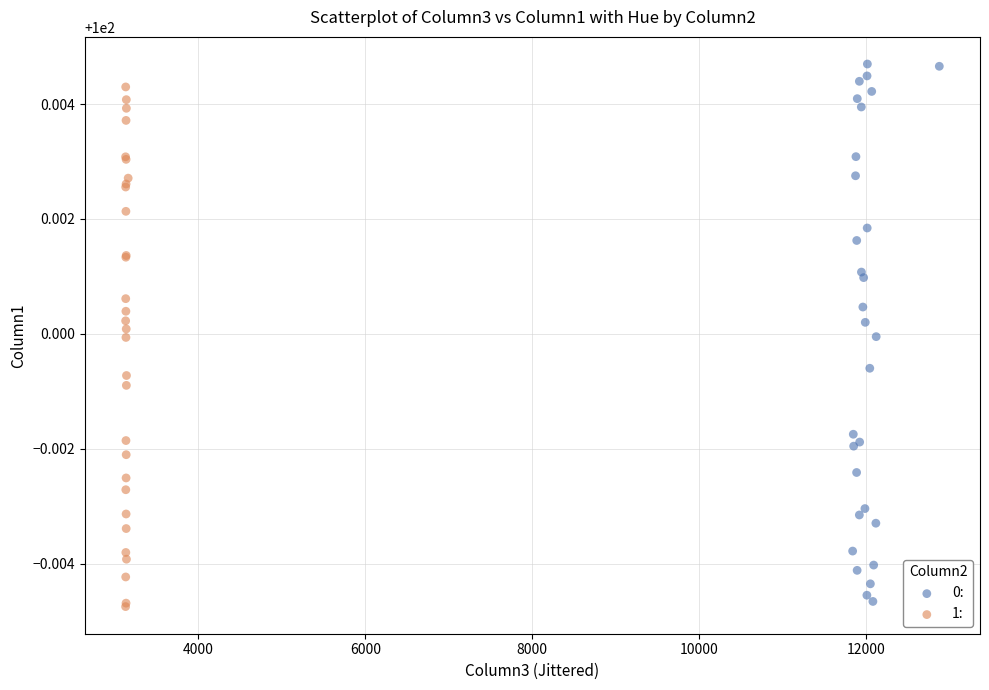

Which series has the widest spread of Y values?

0: